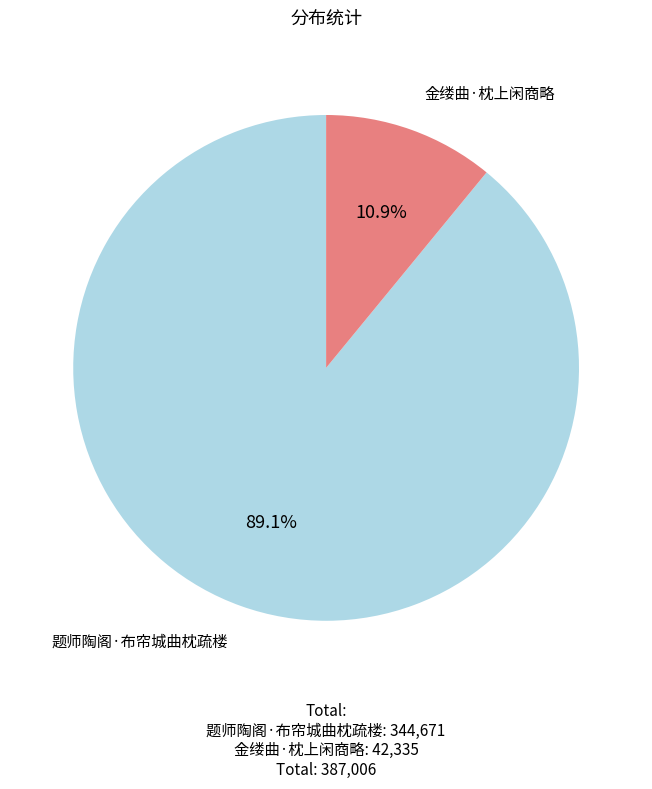

Between 题师陶阁·布帘城曲枕疏楼 and 金缕曲·枕上闲商略, which is larger?

题师陶阁·布帘城曲枕疏楼